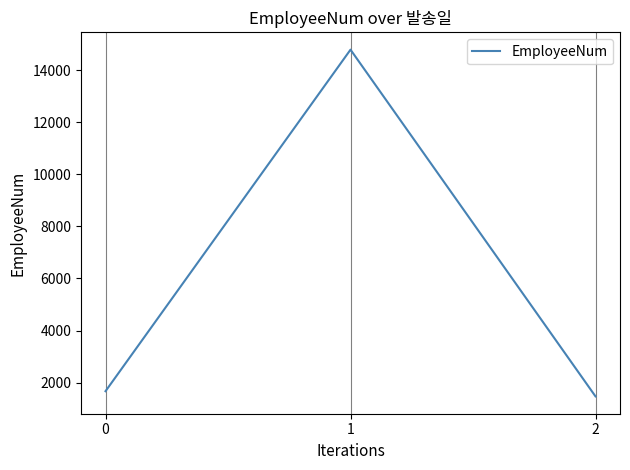

What is the change in value from 0 to 1?

+13122